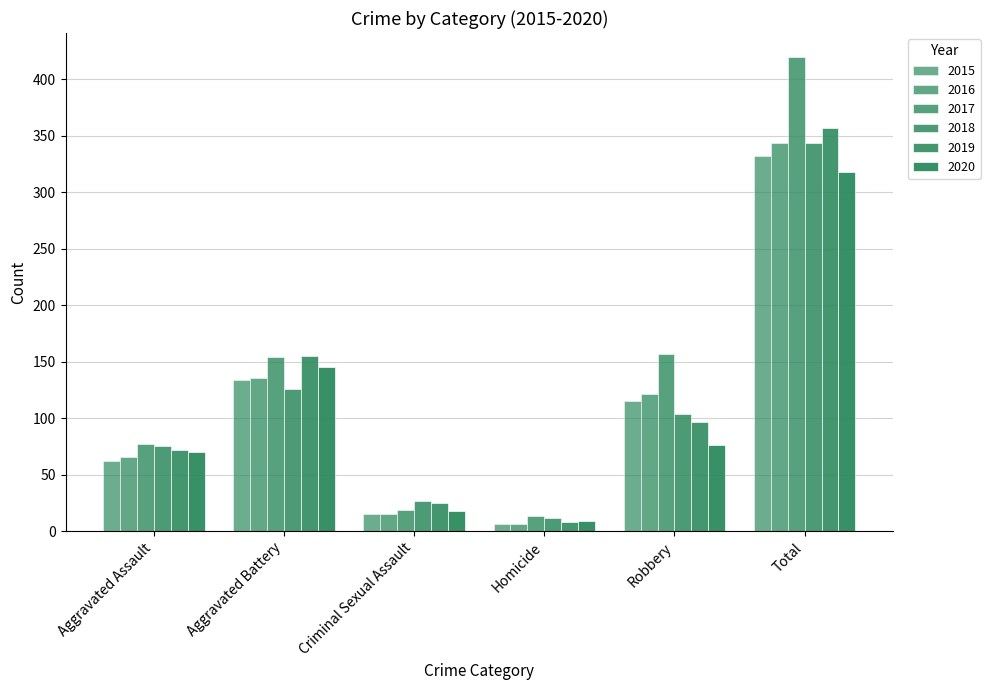

Which series changed the most between Aggravated Assault and Total?

2017